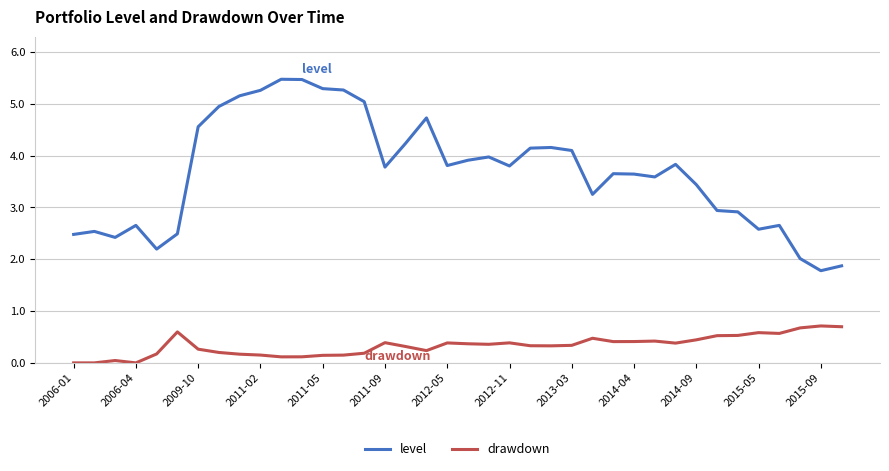

Rank the series by their maximum value, from highest to lowest.

level, drawdown